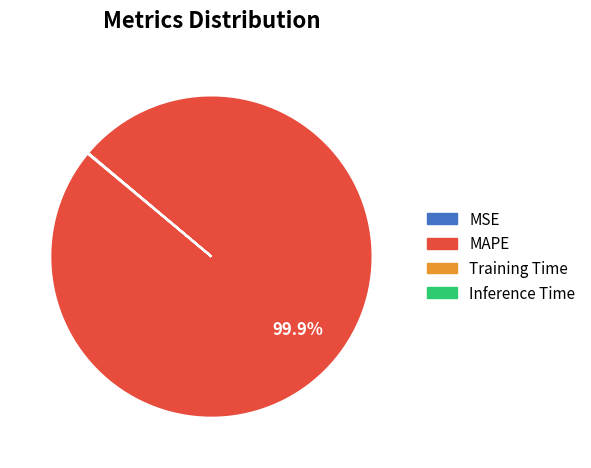

To the nearest percent, what is the average slice percentage?

25%